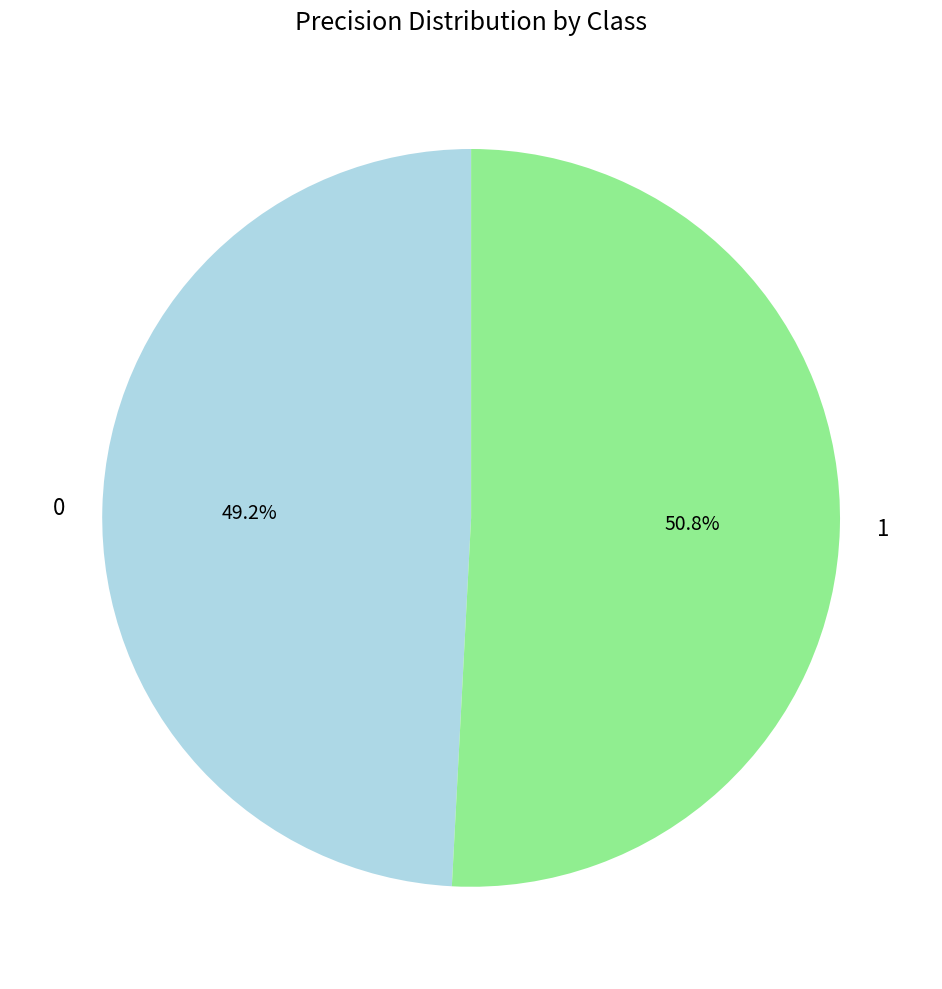

Is there a majority slice in this chart?

Yes